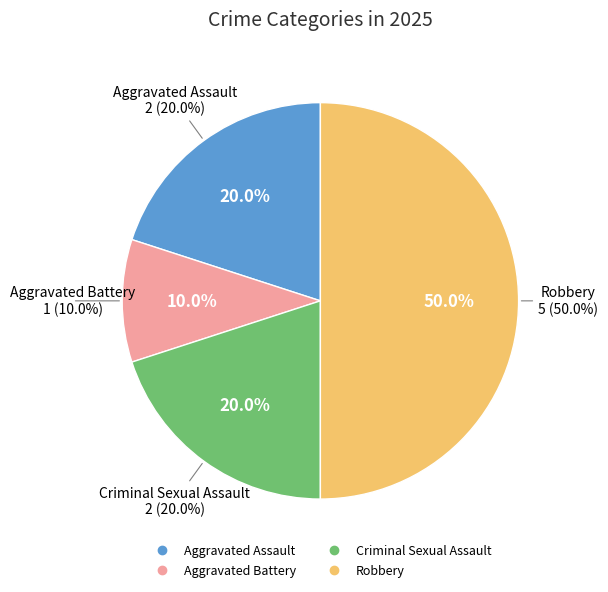

What is the smallest slice in the pie chart?

Aggravated Battery